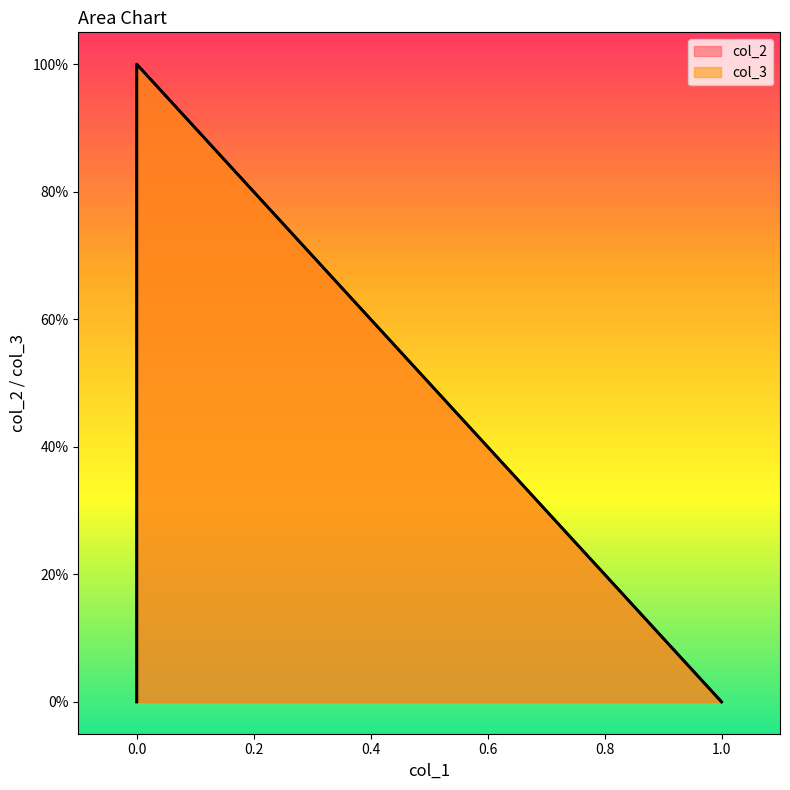

The col_2 series shows 1 at 0. True or false?

True